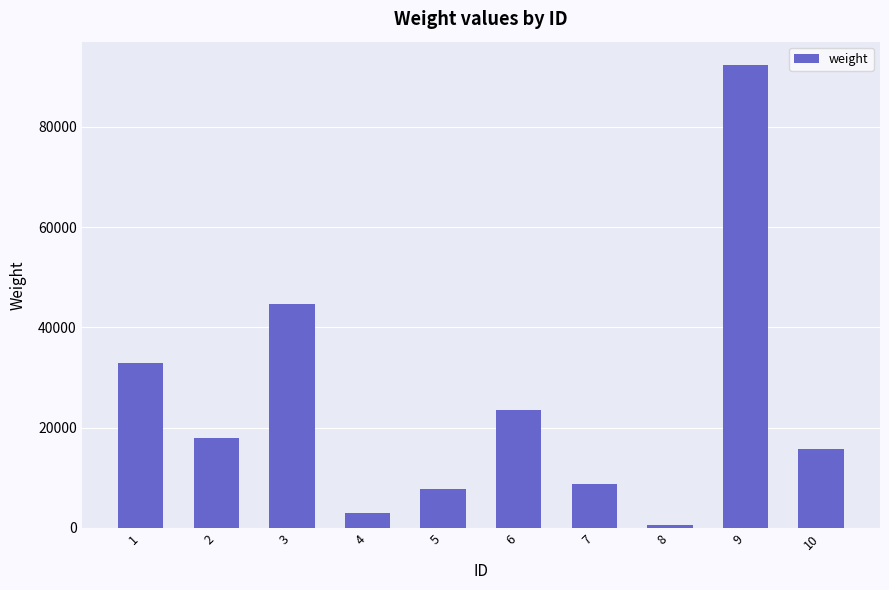

Reading right to left, list all the values displayed in this chart.

10=15689	9=92367	8=620	7=8714	6=23548	5=7847	4=2935	3=44583	2=17894	1=32832